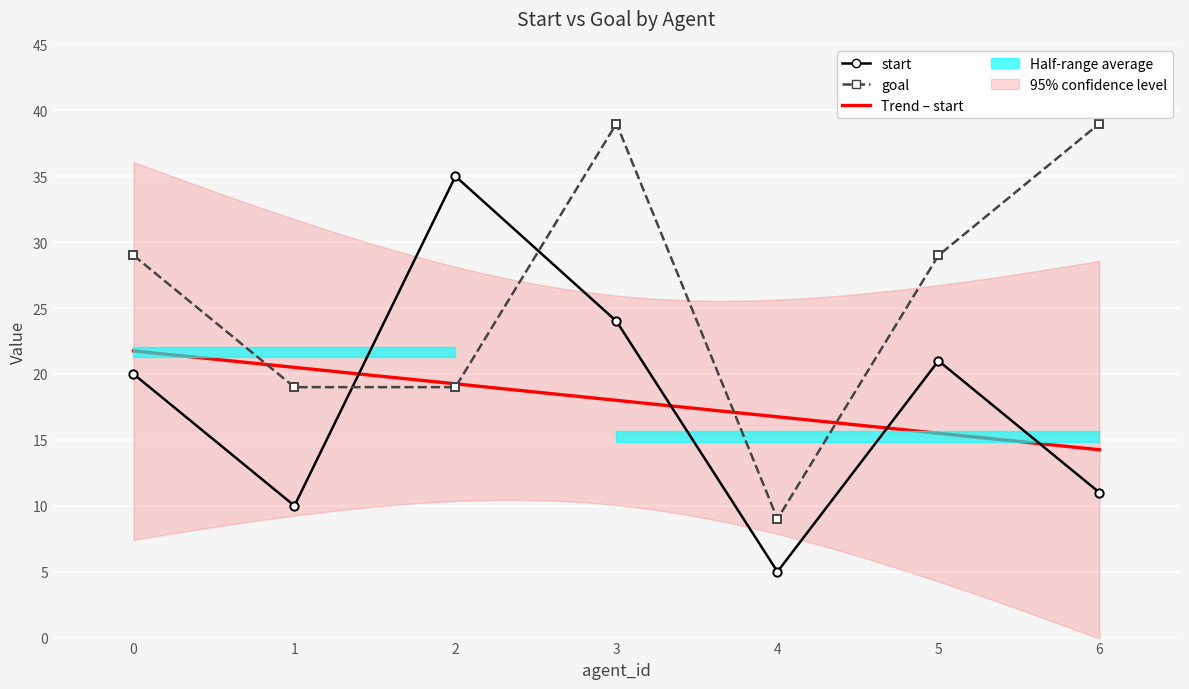

Which has a higher value, 2 or 6?

2